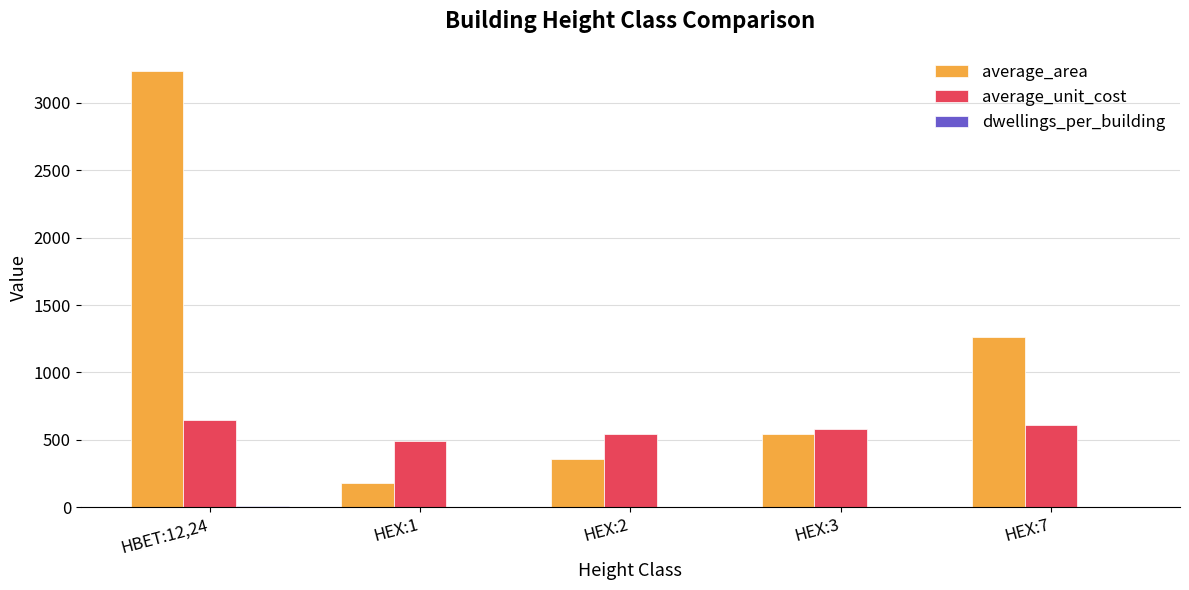

The average_unit_cost series shows 322 at HBET:12,24. True or false?

False